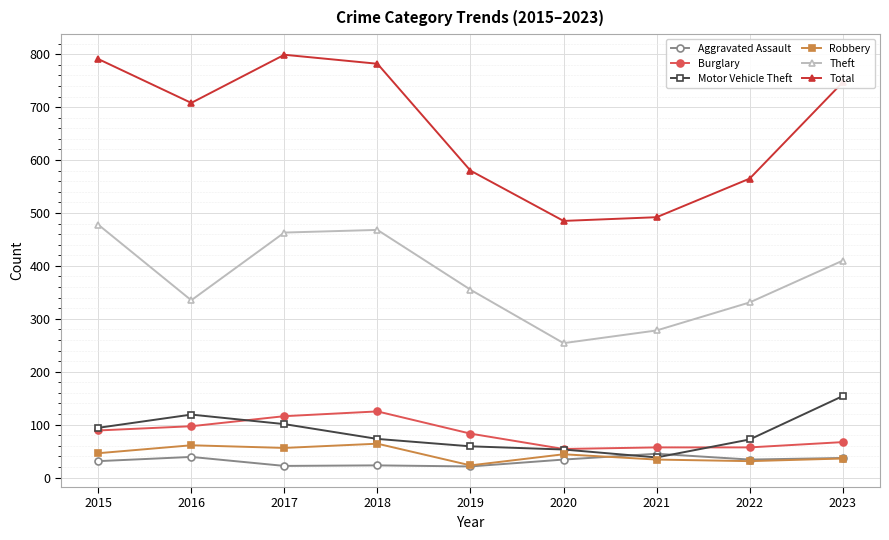

True or false: Aggravated Assault has more than 0 interior local peaks.

True